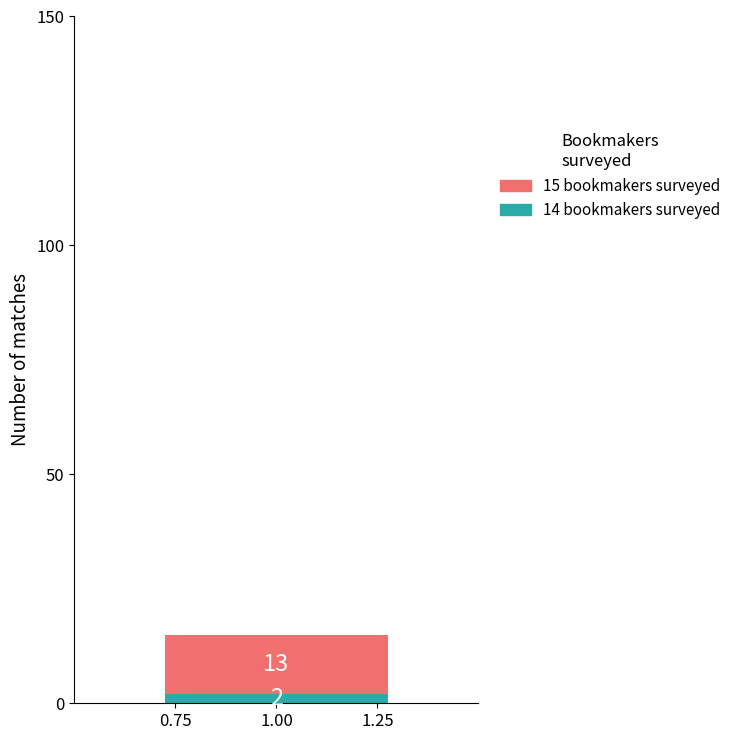

Rank the categories by 14 bookmakers surveyed value from lowest to highest.

1.00